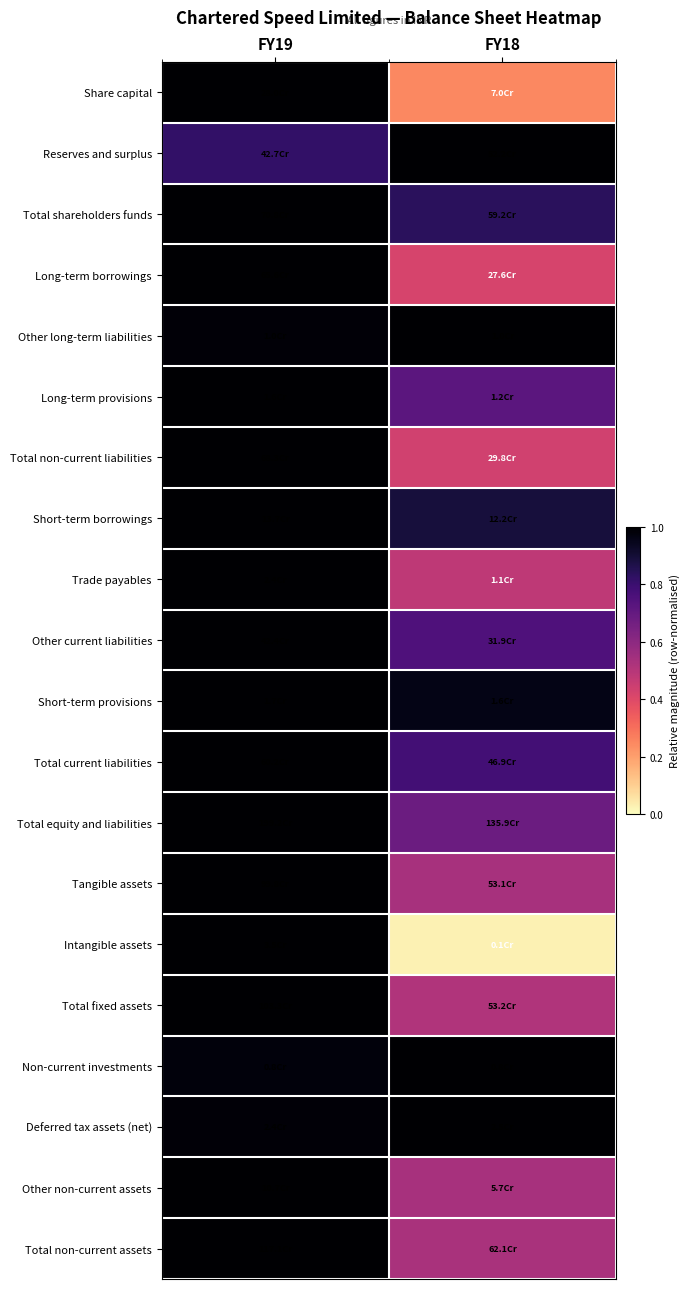

Reading left to right, what are all the values shown in this chart?

Share capital: FY19=1.0	FY18=0.2
Reserves and surplus: FY19=0.8	FY18=1.0
Total shareholders funds: FY19=1.0	FY18=0.8
Long-term borrowings: FY19=1.0	FY18=0.4
Other long-term liabilities: FY19=1.0	FY18=1.0
Long-term provisions: FY19=1.0	FY18=0.7
Total non-current liabilities: FY19=1.0	FY18=0.4
Short-term borrowings: FY19=1.0	FY18=0.9
Trade payables: FY19=1.0	FY18=0.5
Other current liabilities: FY19=1.0	FY18=0.8
Short-term provisions: FY19=1.0	FY18=1.0
Total current liabilities: FY19=1.0	FY18=0.8
Total equity and liabilities: FY19=1.0	FY18=0.7
Tangible assets: FY19=1.0	FY18=0.5
Intangible assets: FY19=1.0	FY18=0.0
Total fixed assets: FY19=1.0	FY18=0.5
Non-current investments: FY19=1.0	FY18=1.0
Deferred tax assets (net): FY19=1.0	FY18=1.0
Other non-current assets: FY19=1.0	FY18=0.5
Total non-current assets: FY19=1.0	FY18=0.5